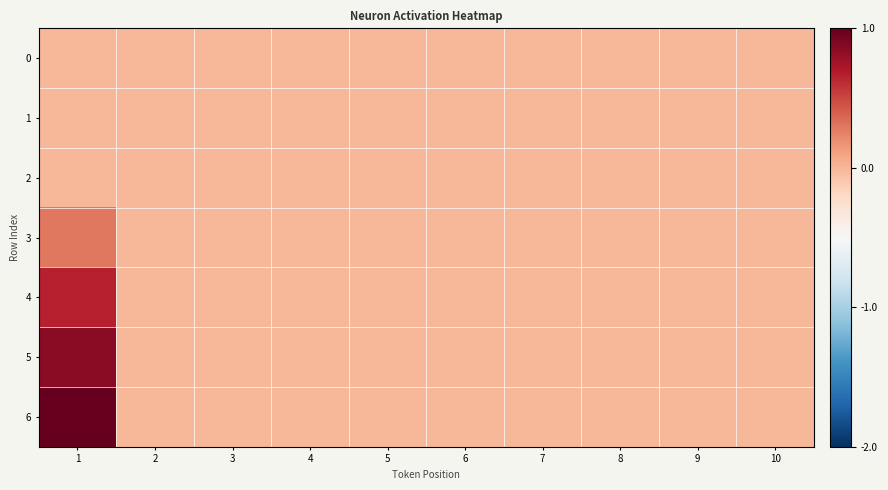

At how many categories does at least one series exceed 0?

1